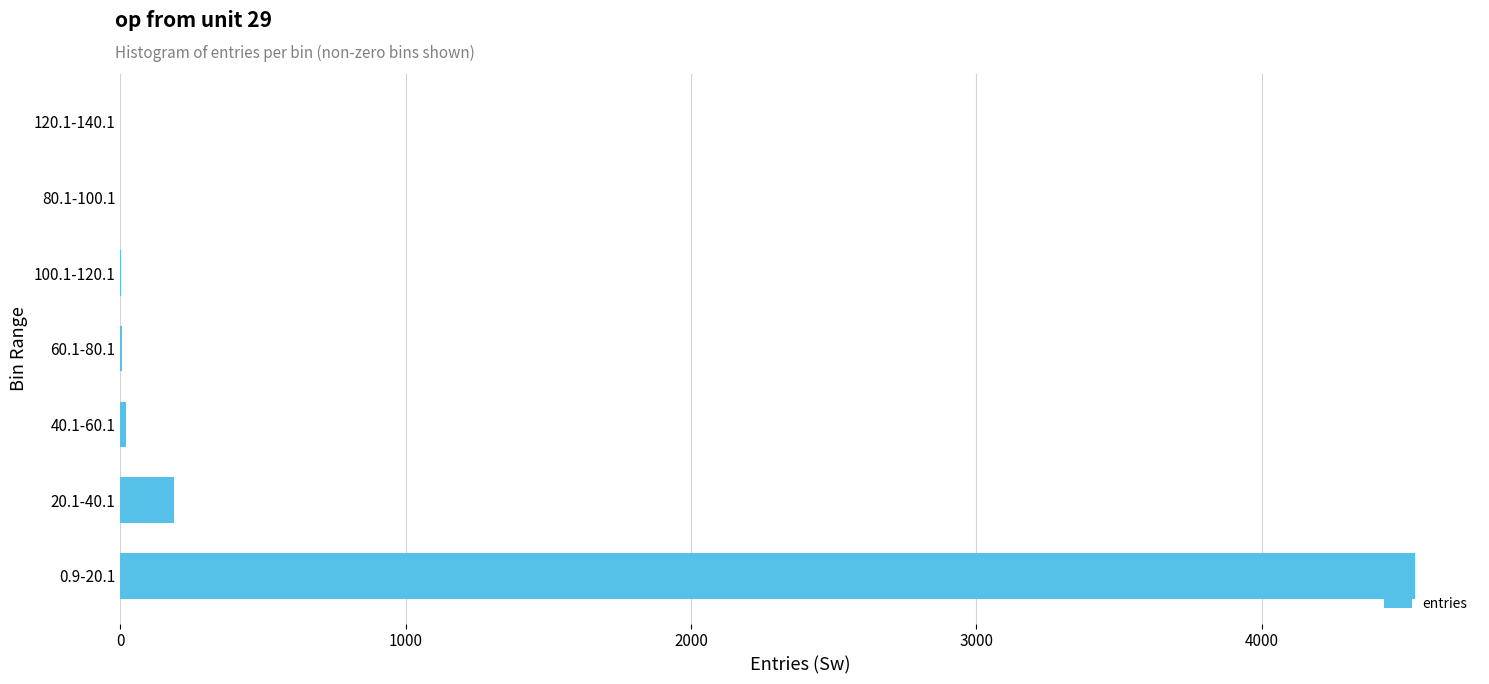

What is the sum of all values?

4760